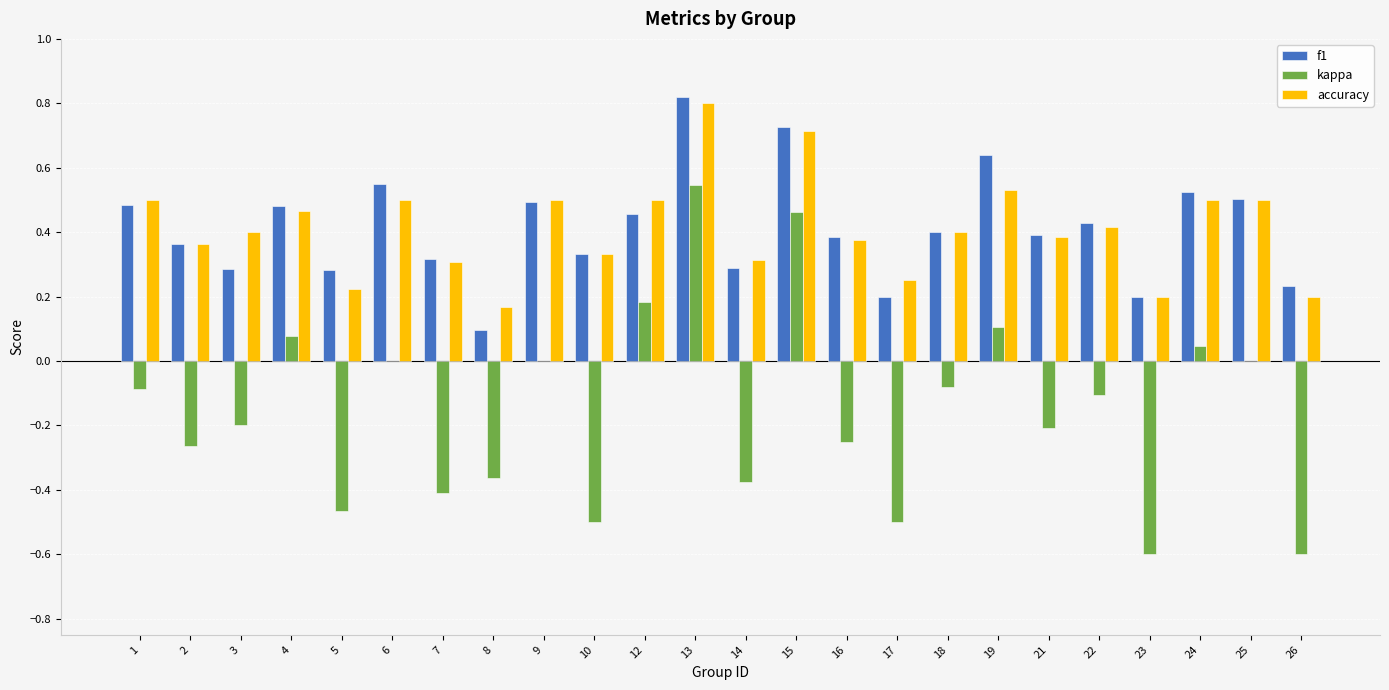

What is the sum of the kappa values at 16 and 26?

-0.8